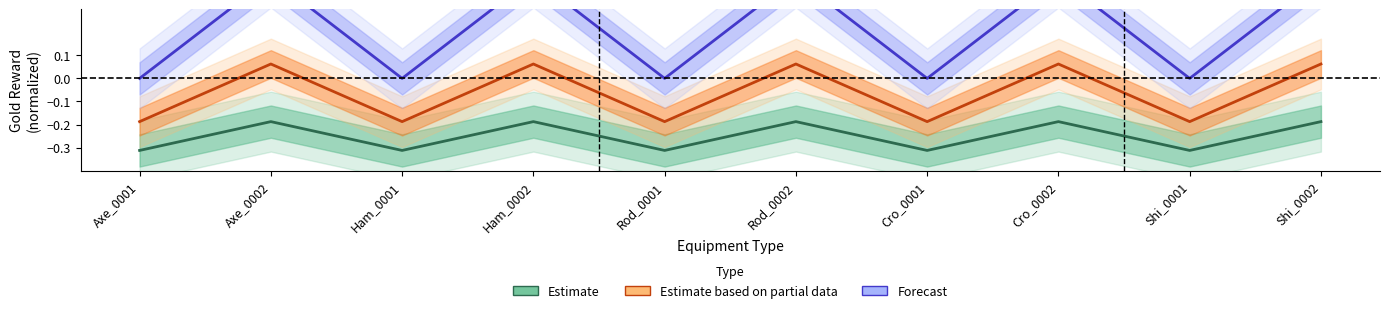

Where is the data nearest to the value 0?

Axe_0002